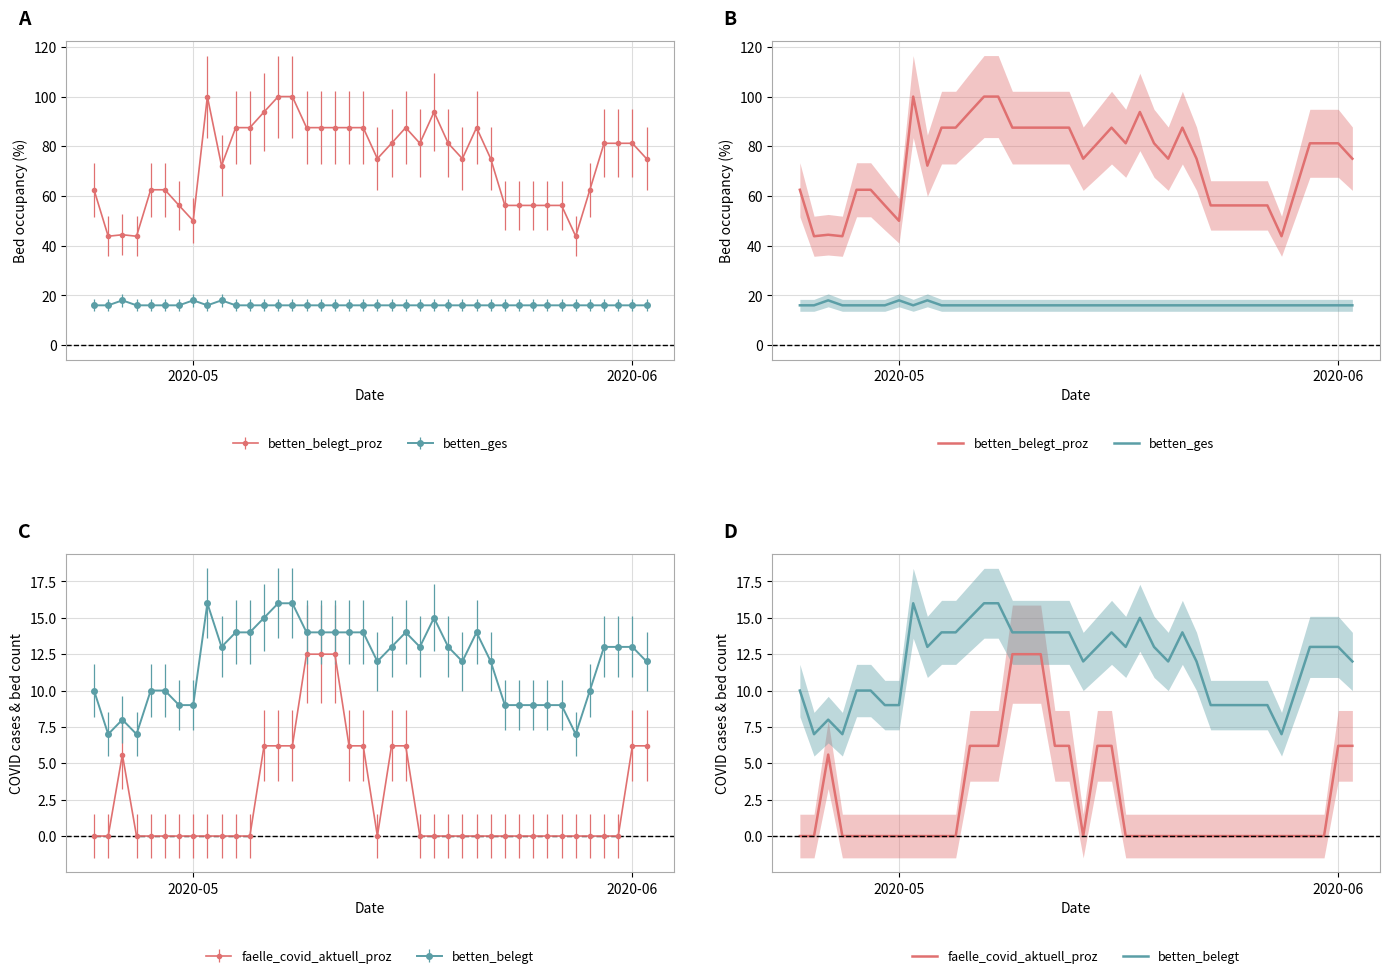

True or false: betten_ges and faelle_covid_aktuell_proz intersect in this chart.

False